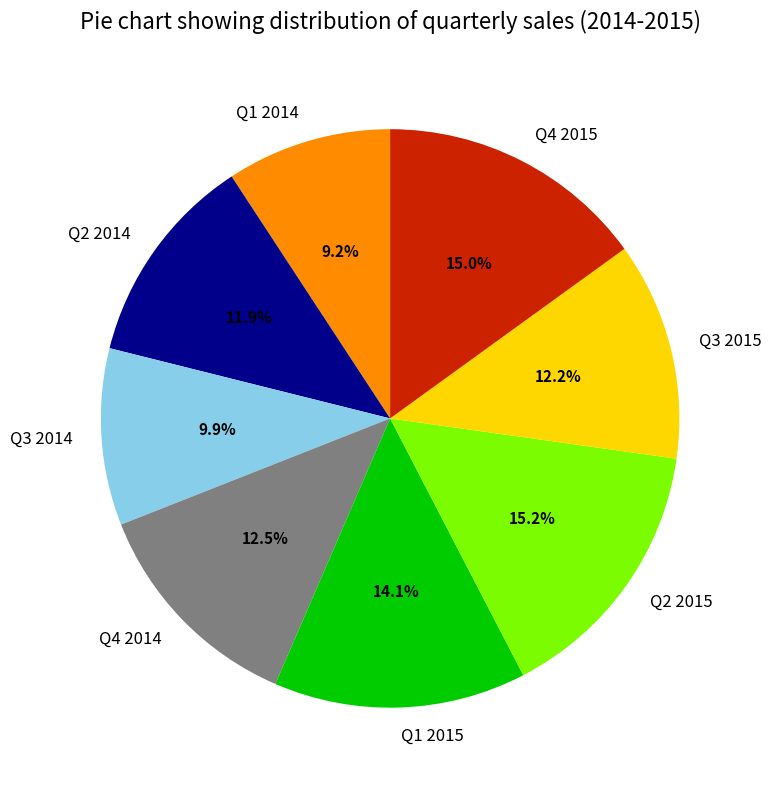

What portion of the pie excludes Q4 2015?

85.0%